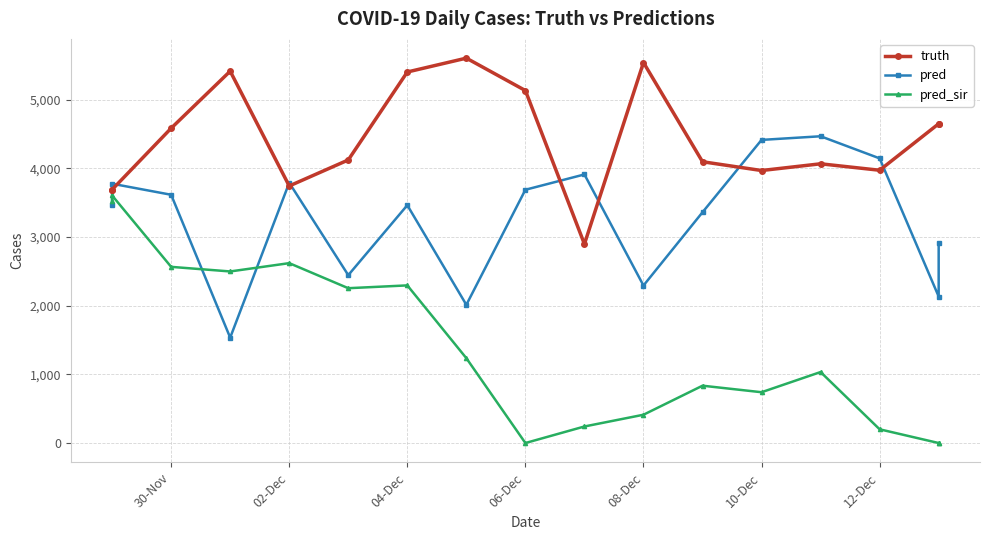

What is the highest value of the truth series?

5606.0